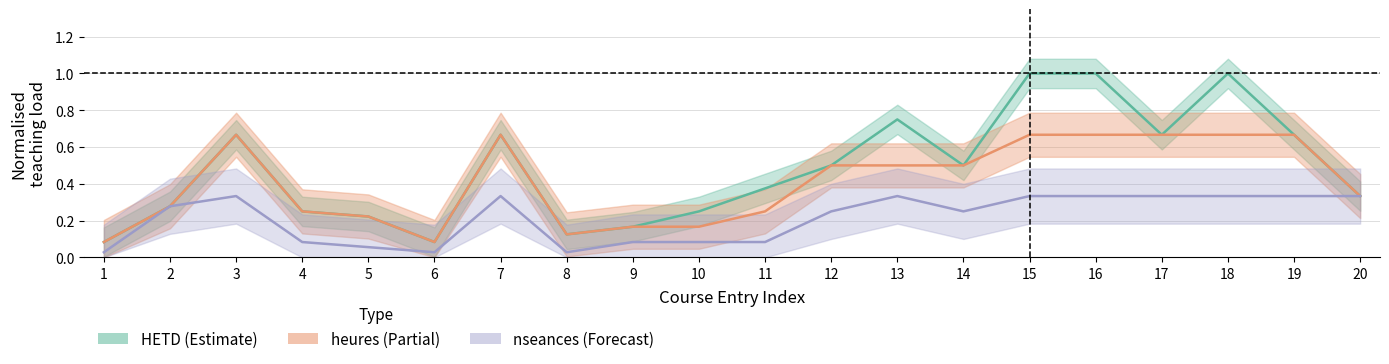

Count the heures values in the range 0 to 1.

20